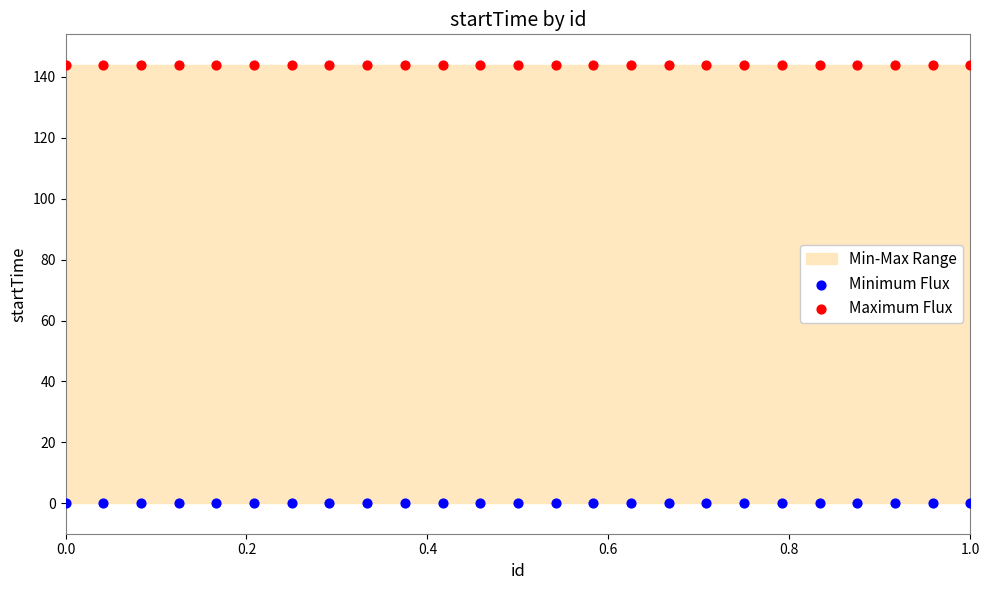

Which series reaches the maximum Y coordinate?

Maximum Flux